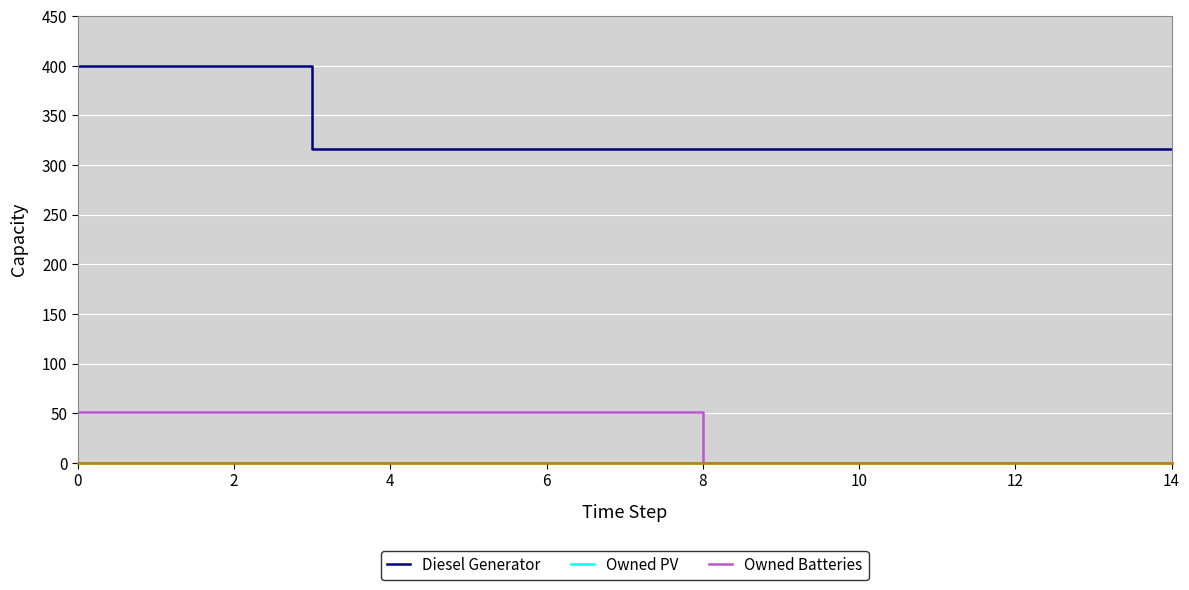

Which series has the widest spread of values?

Diesel Generator